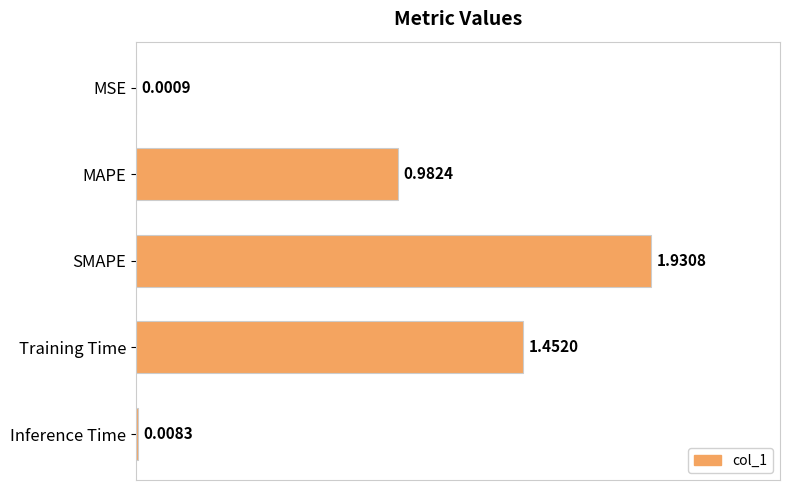

How many distinct data groups are displayed?

1